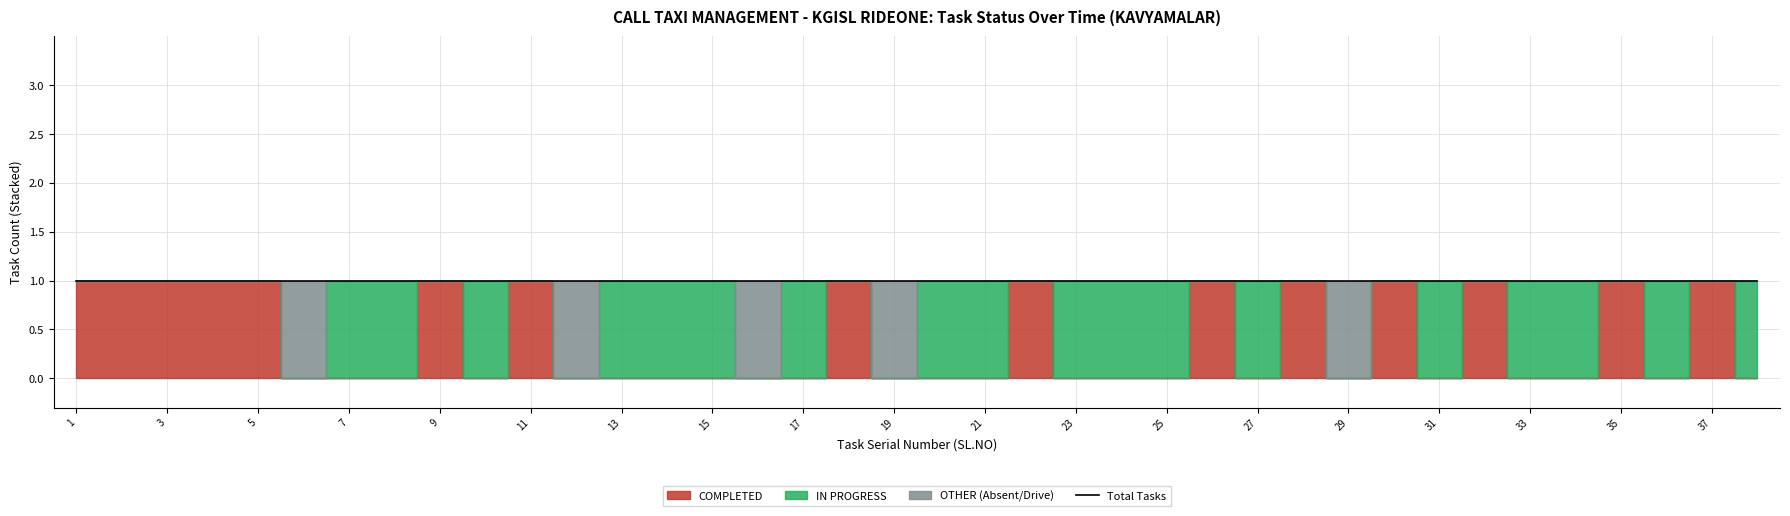

Count the number of categories in the chart.

38